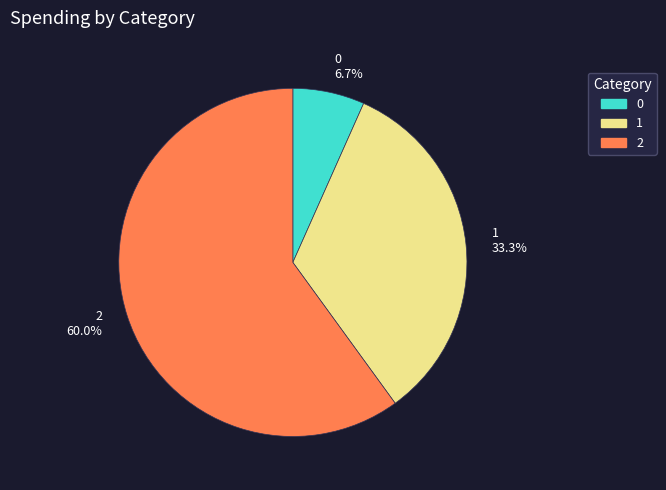

Rank the categories by value from lowest to highest.

0, 1, 2